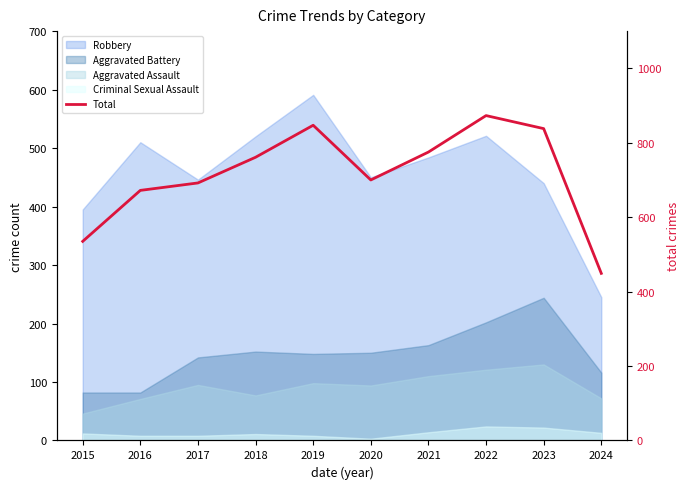

Reading left to right, list all the values displayed in this chart.

2015=535	2016=672	2017=692	2018=761	2019=847	2020=700	2021=775	2022=873	2023=838	2024=449